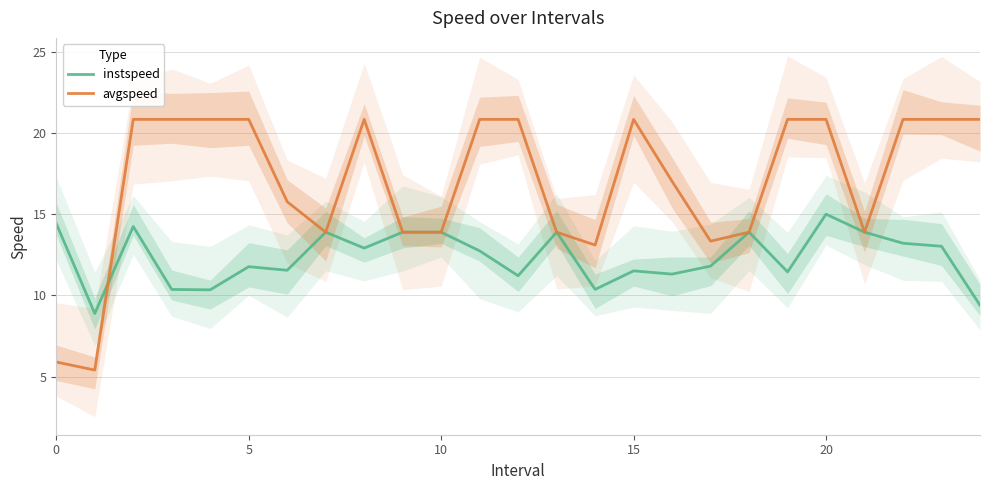

What is the lowest value of the avgspeed series?

5.4